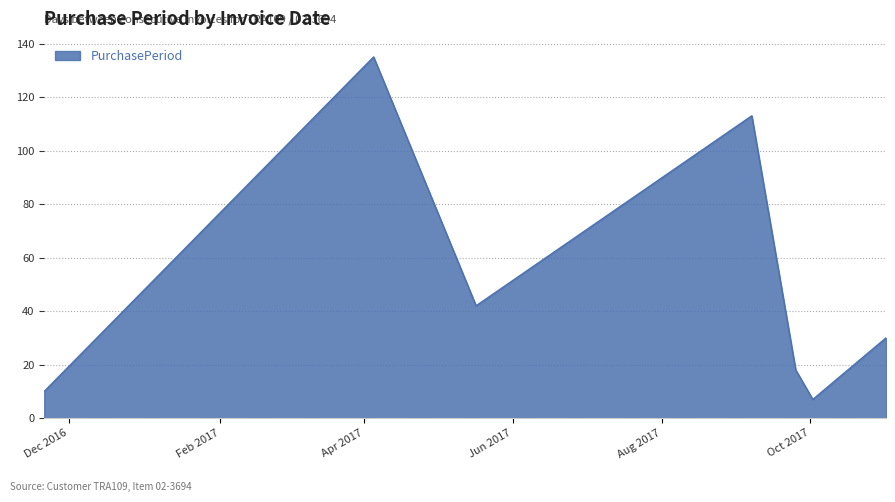

What is the greatest value displayed?

135